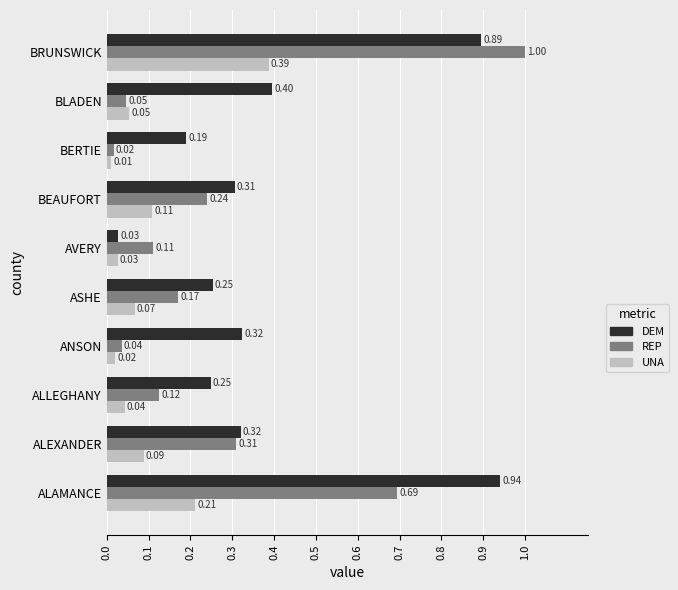

At which label is UNA closest to 0?

BERTIE